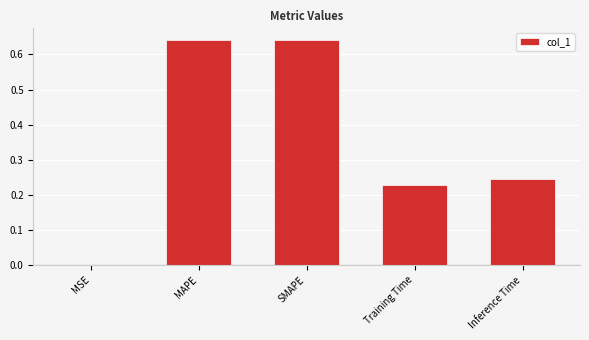

What is the sum of the values at Training Time and Inference Time?

0.5